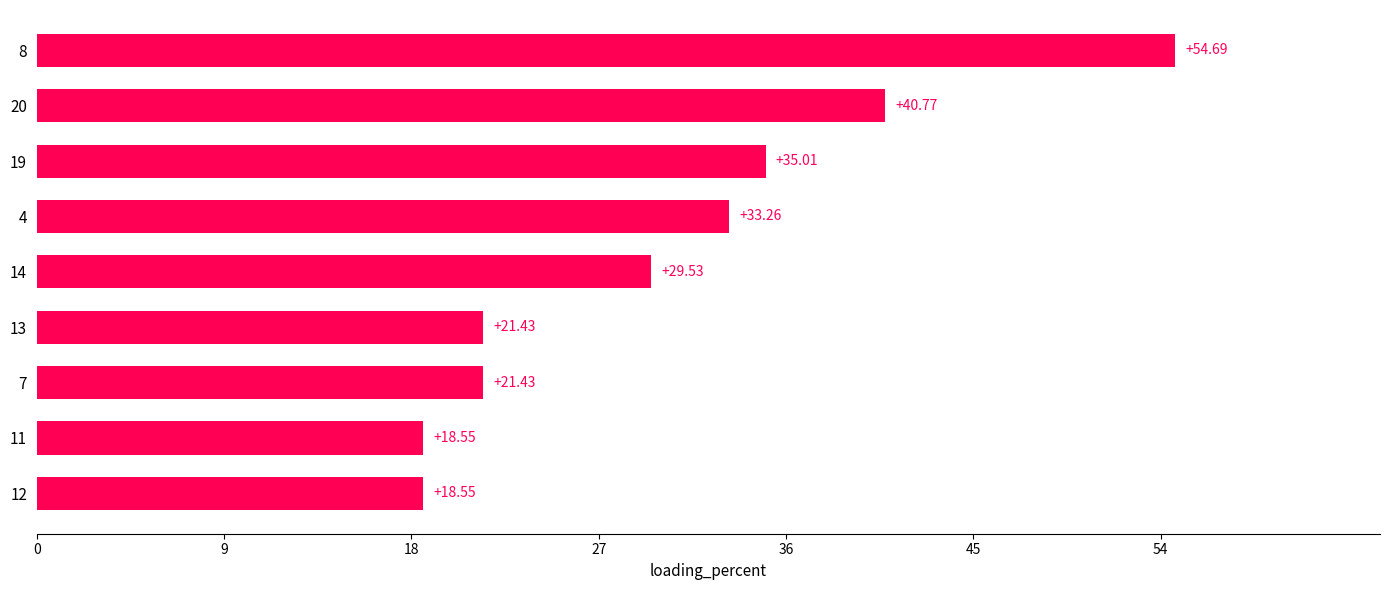

What is the change in value from 4 to 19?

+1.8